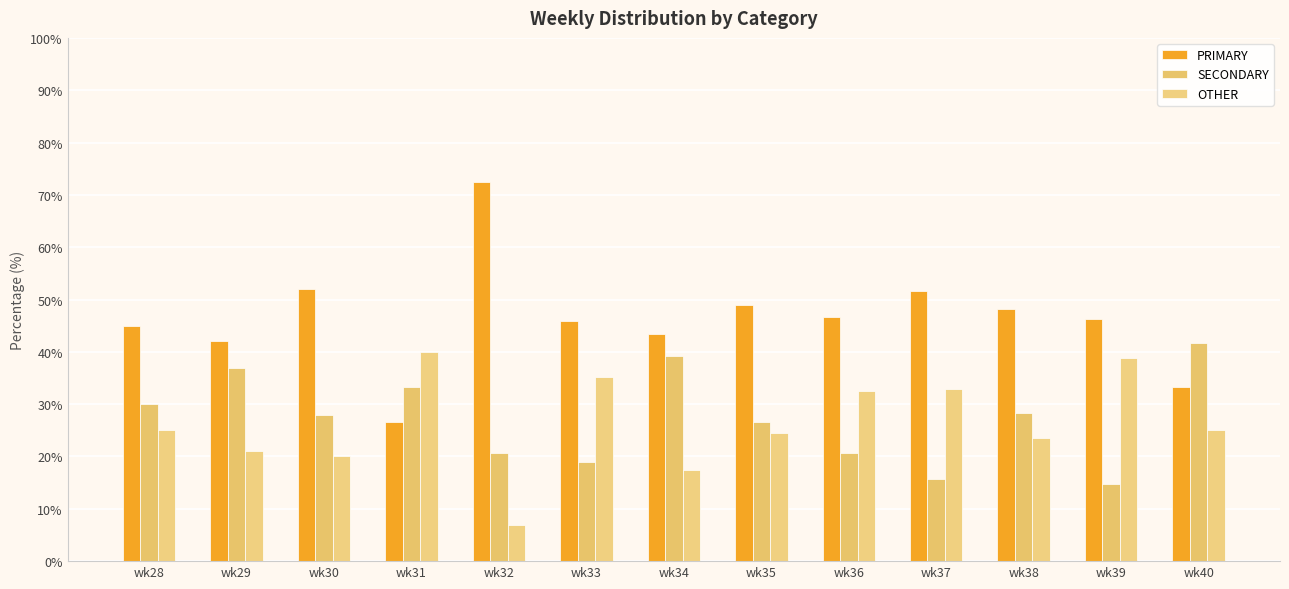

What is the difference between the highest and lowest values at wk40?

16.7